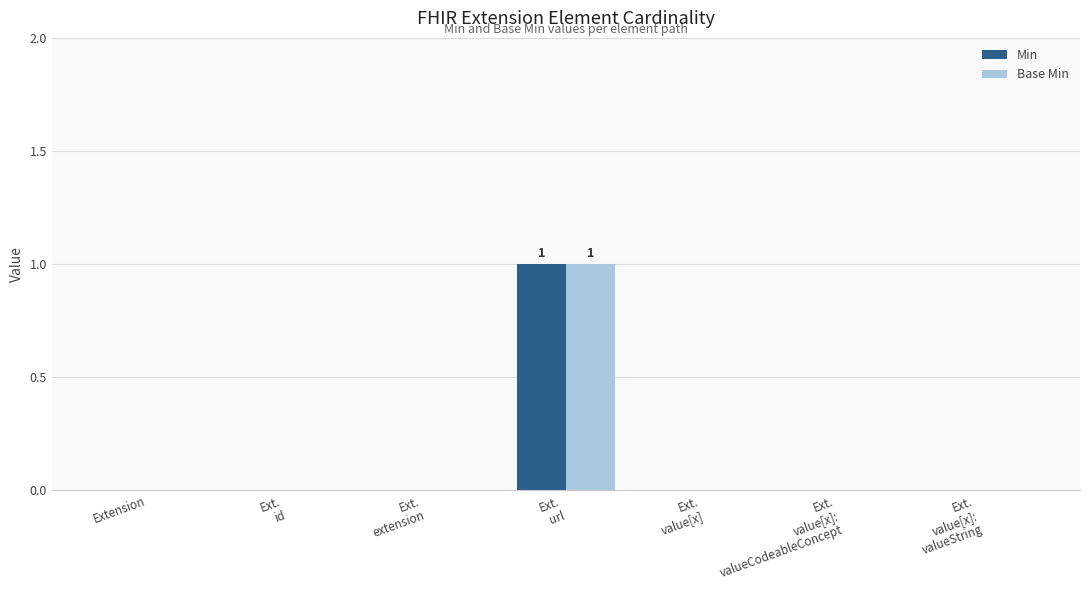

At which category is the sum across all series the highest?

Ext.
url